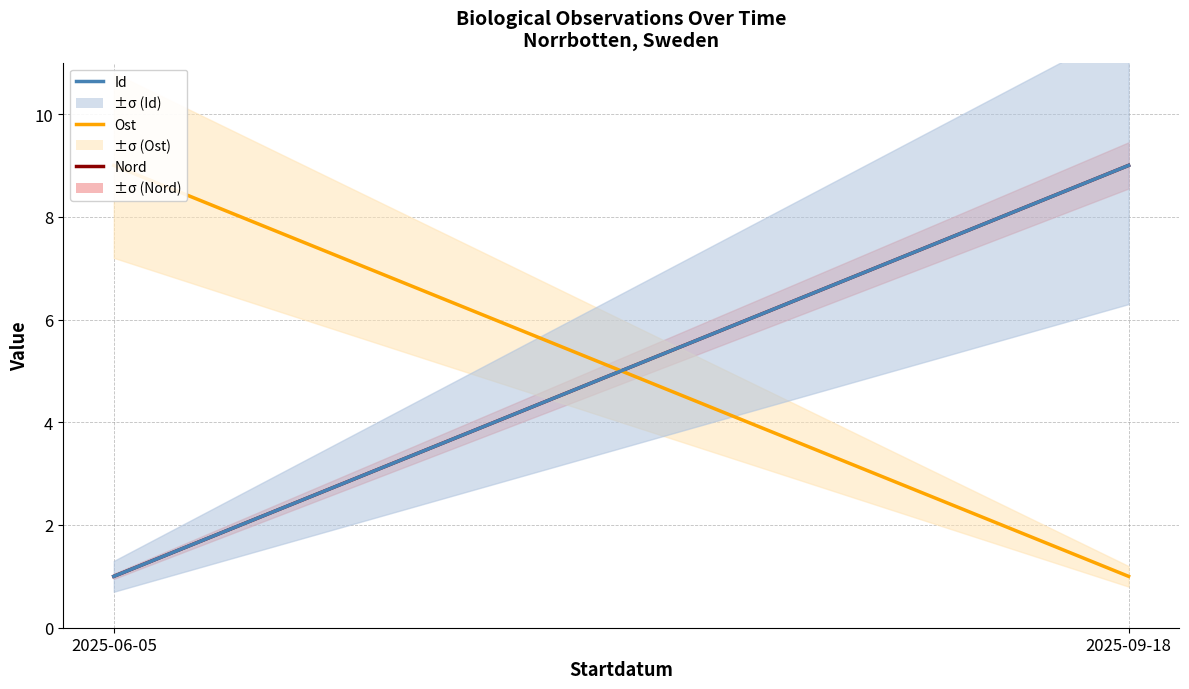

Reading right to left, list all the values displayed in this chart.

Nord: 2025-09-18=9	2025-06-05=1
Ost: 2025-09-18=1	2025-06-05=9
Id: 2025-09-18=9	2025-06-05=1